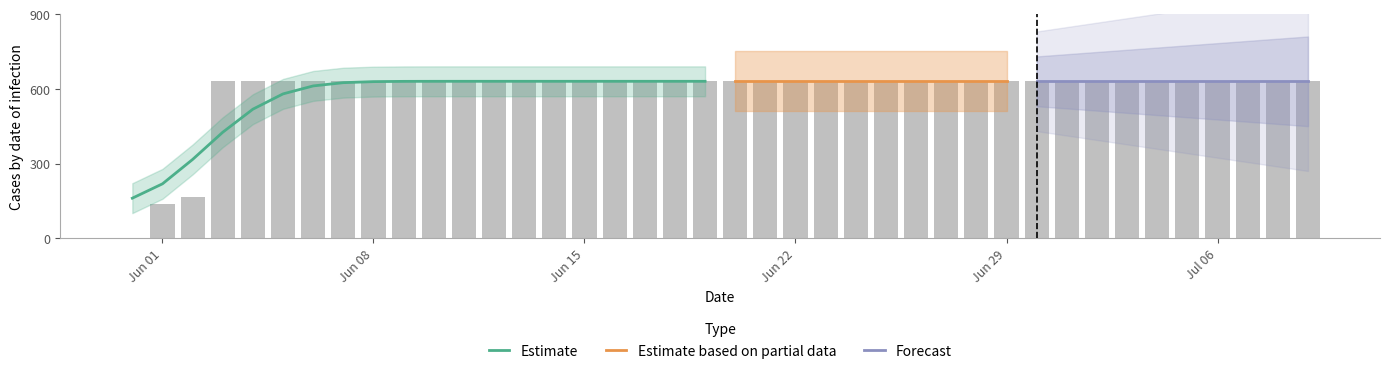

What is the label of the 3rd bar from the right?

2020-07-07